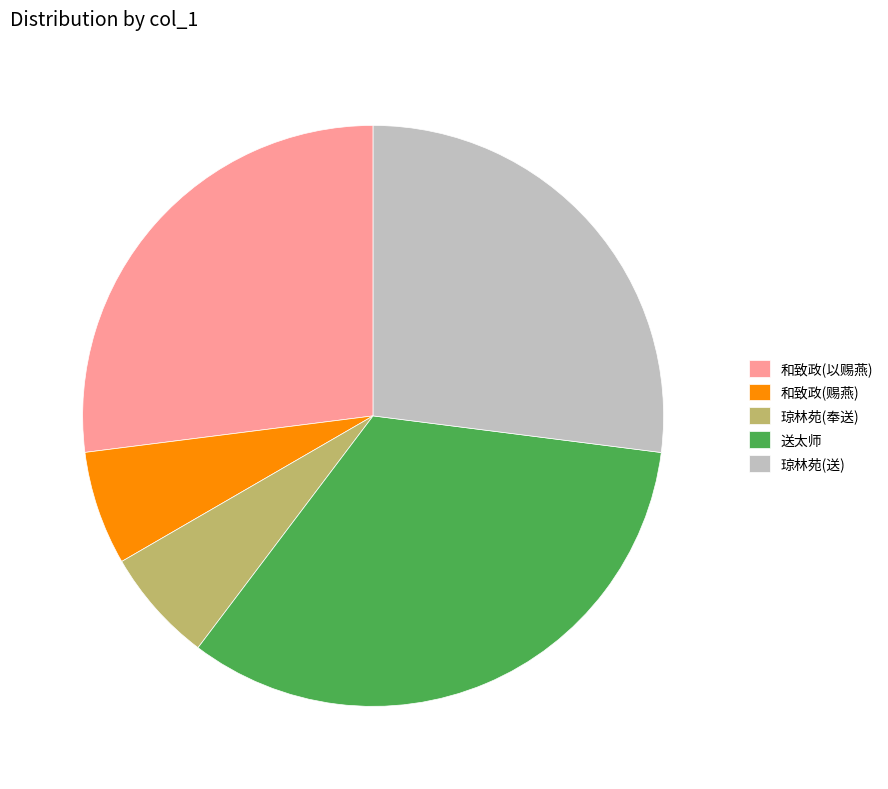

Which category has the biggest portion of the pie?

送太师